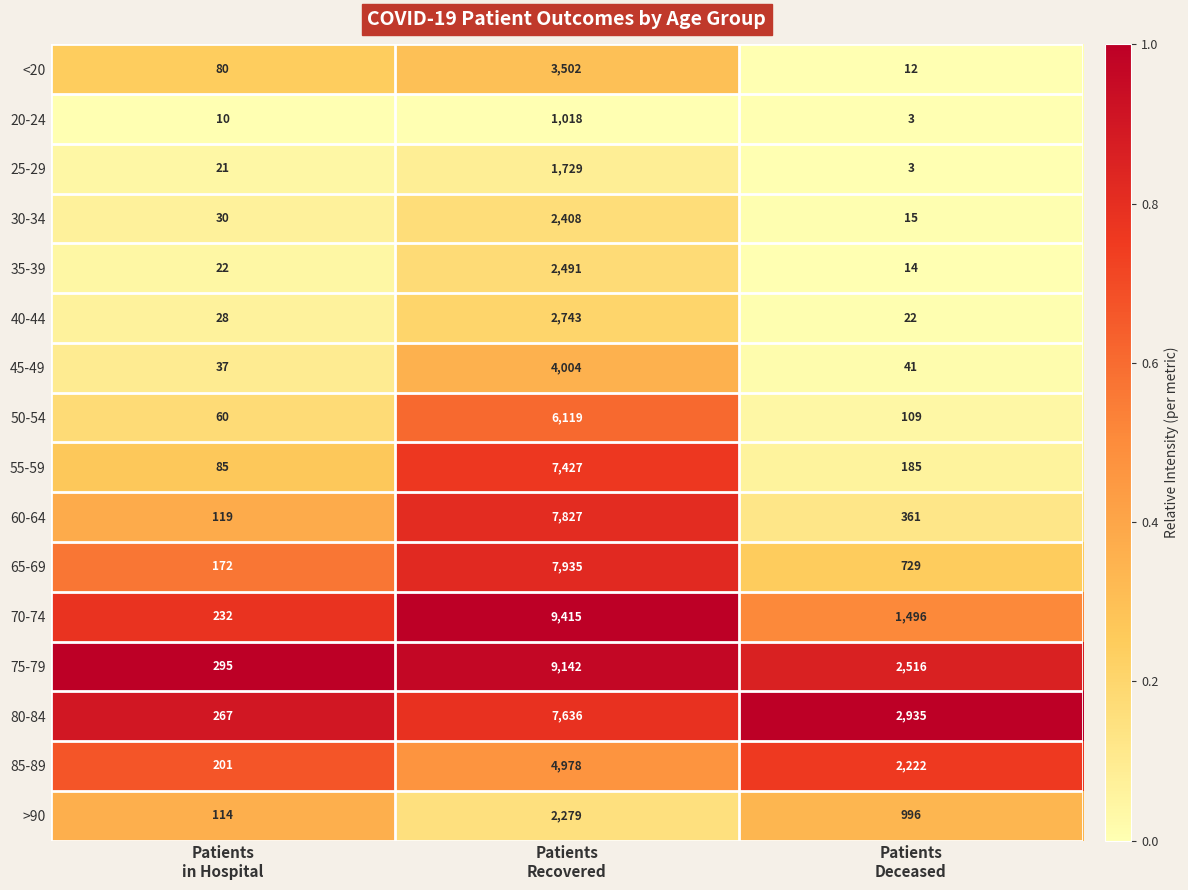

Which series has the largest total across all categories?

75-79